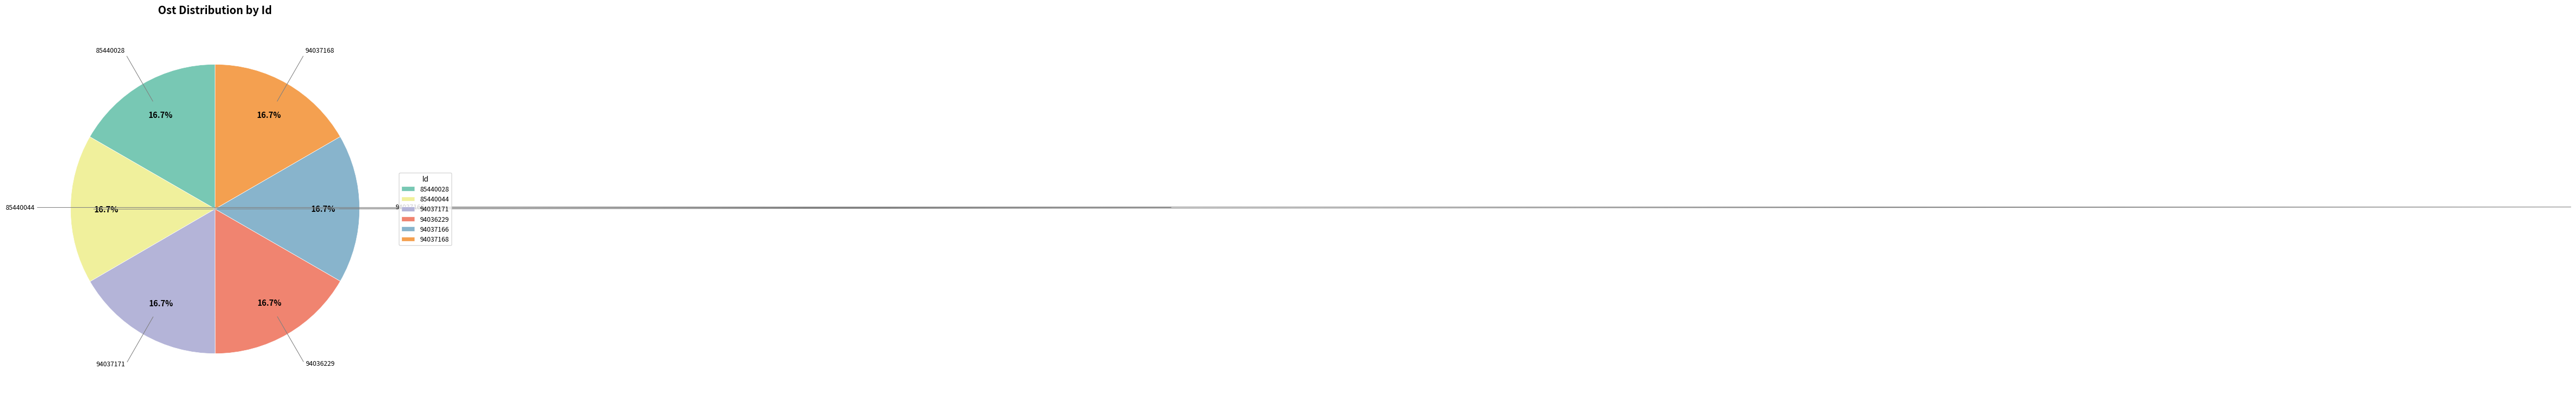

Does any single category account for the majority?

No